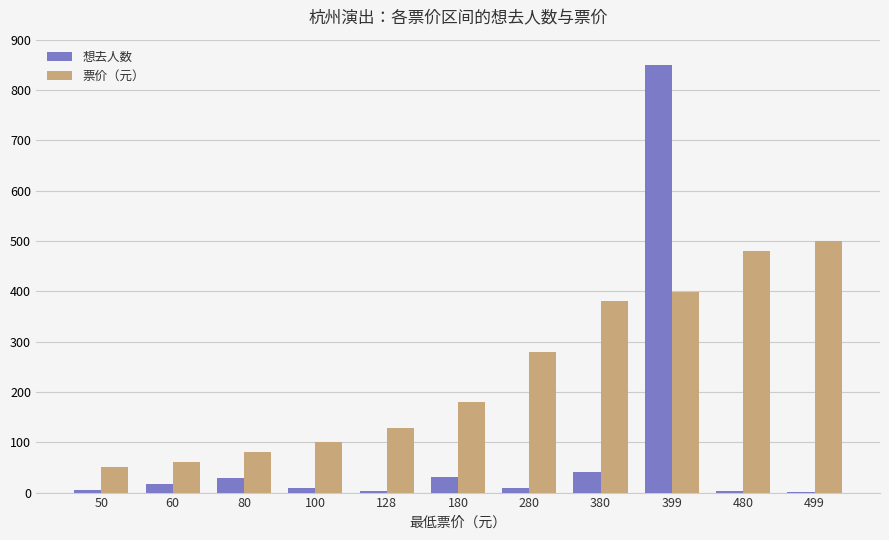

What is the sum of all 票价（元） values?

2636